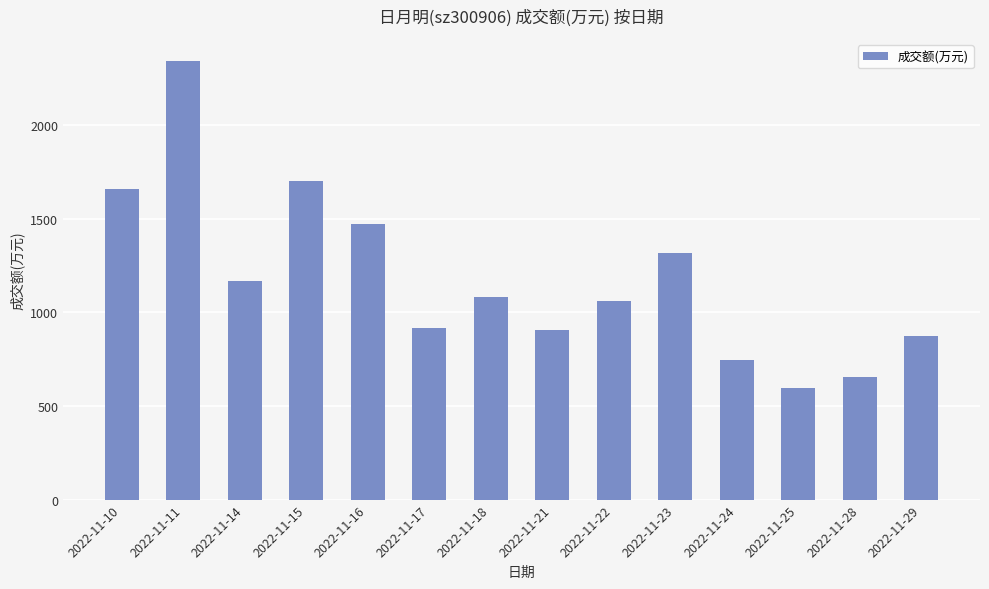

Is it true that the value at 2022-11-14 is 1166?

True